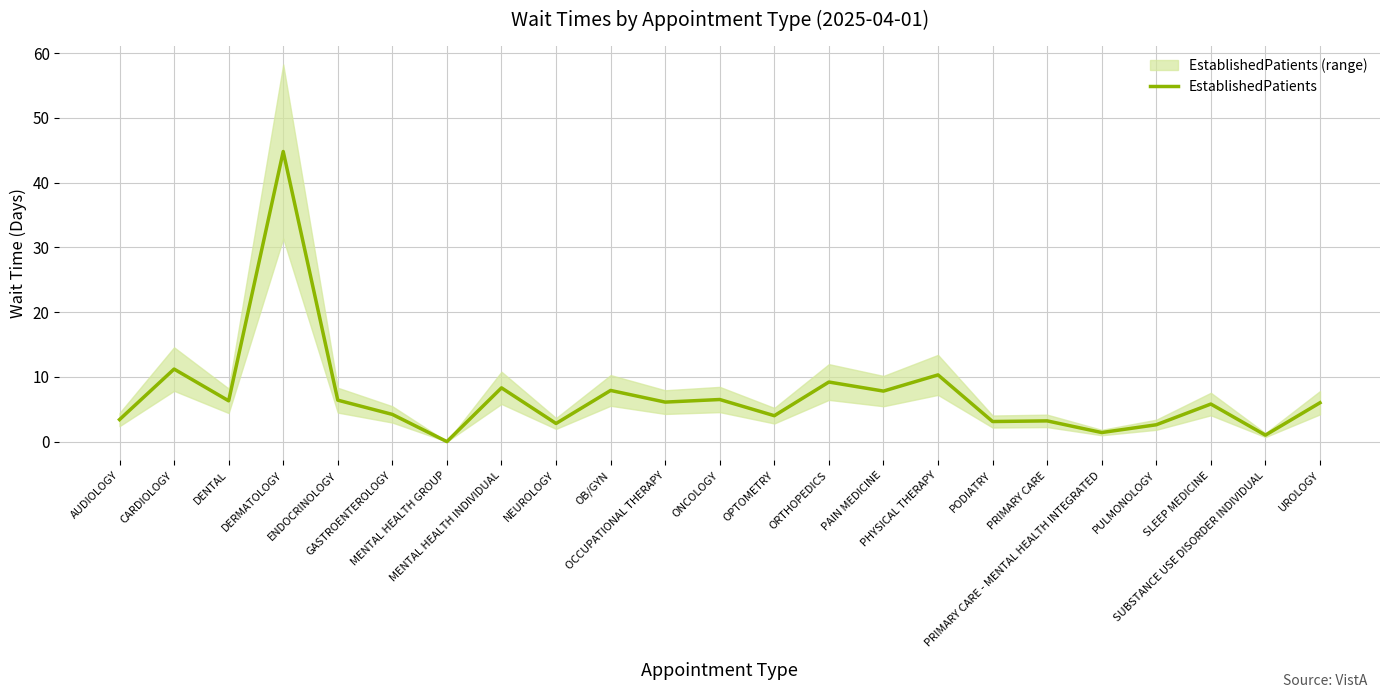

Rank the categories by value from highest to lowest.

DERMATOLOGY, CARDIOLOGY, PHYSICAL THERAPY, ORTHOPEDICS, MENTAL HEALTH INDIVIDUAL, OB/GYN, PAIN MEDICINE, ONCOLOGY, ENDOCRINOLOGY, DENTAL, OCCUPATIONAL THERAPY, UROLOGY, SLEEP MEDICINE, GASTROENTEROLOGY, OPTOMETRY, AUDIOLOGY, PRIMARY CARE, PODIATRY, NEUROLOGY, PULMONOLOGY, PRIMARY CARE - MENTAL HEALTH INTEGRATED, SUBSTANCE USE DISORDER INDIVIDUAL, MENTAL HEALTH GROUP